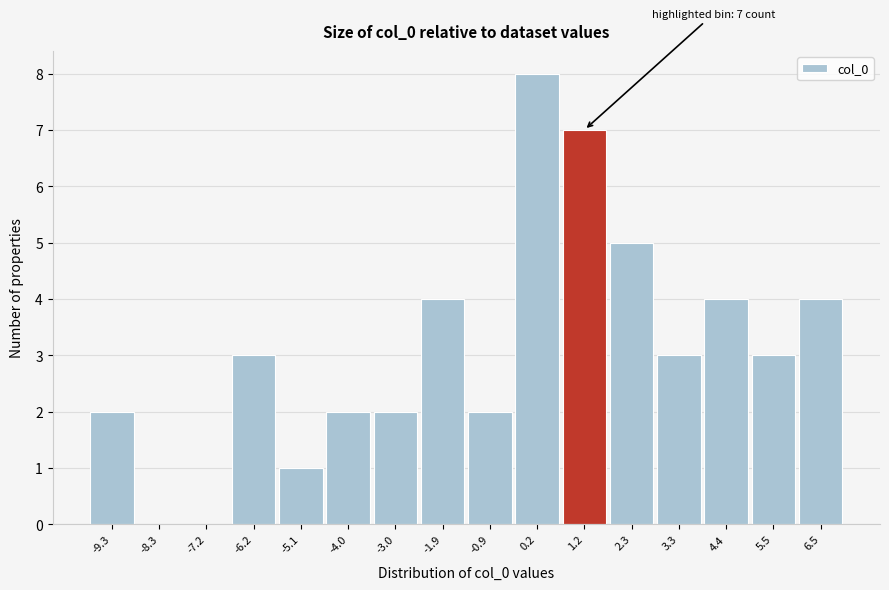

Reading left to right, list all the values displayed in this chart.

-9.3=2	-8.3=0	-7.2=0	-6.2=3	-5.1=1	-4.0=2	-3.0=2	-1.9=4	-0.9=2	0.2=8	1.2=7	2.3=5	3.3=3	4.4=4	5.5=3	6.5=4